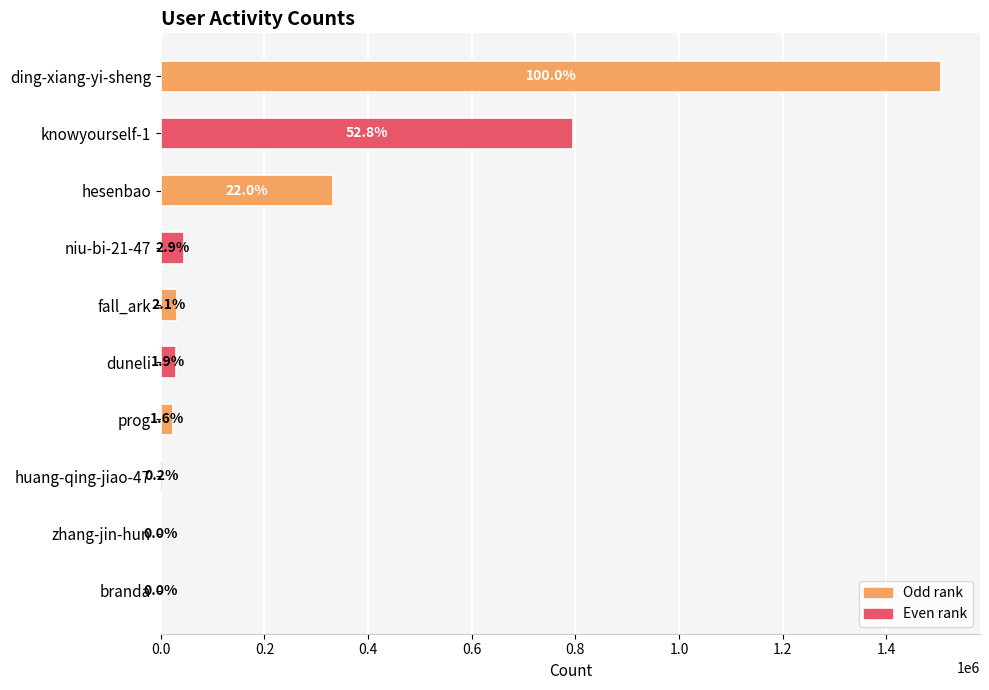

Are the bars horizontal?

Yes